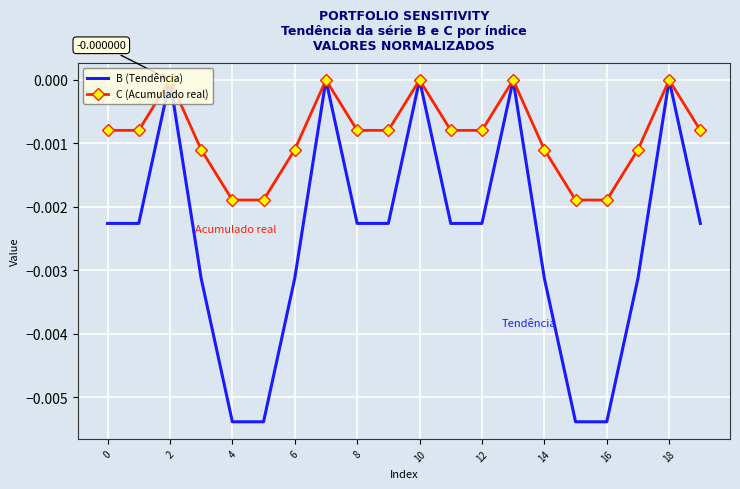

Which series has the largest total across all categories?

C (Acumulado real)